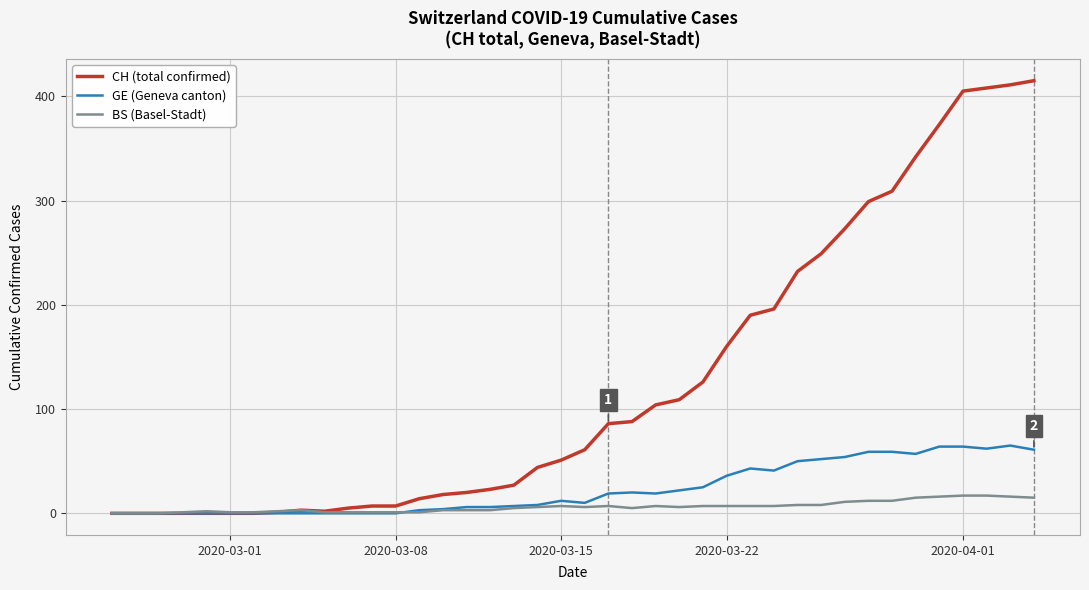

What is the maximum value for CH (total confirmed)?

415